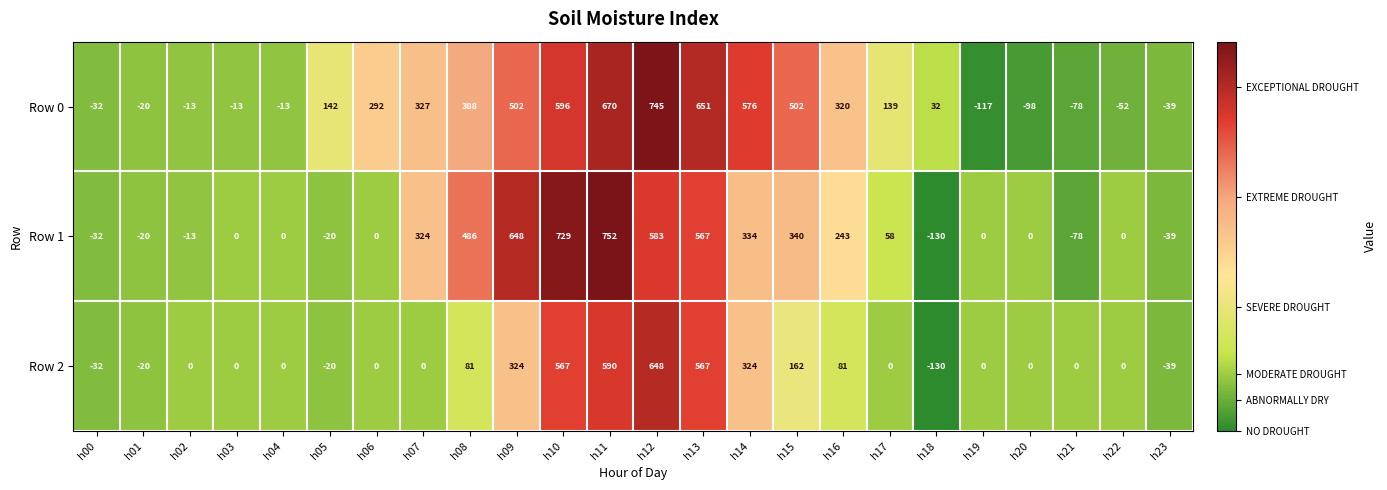

The value of Row 0 at h07 is 533. True or false?

False